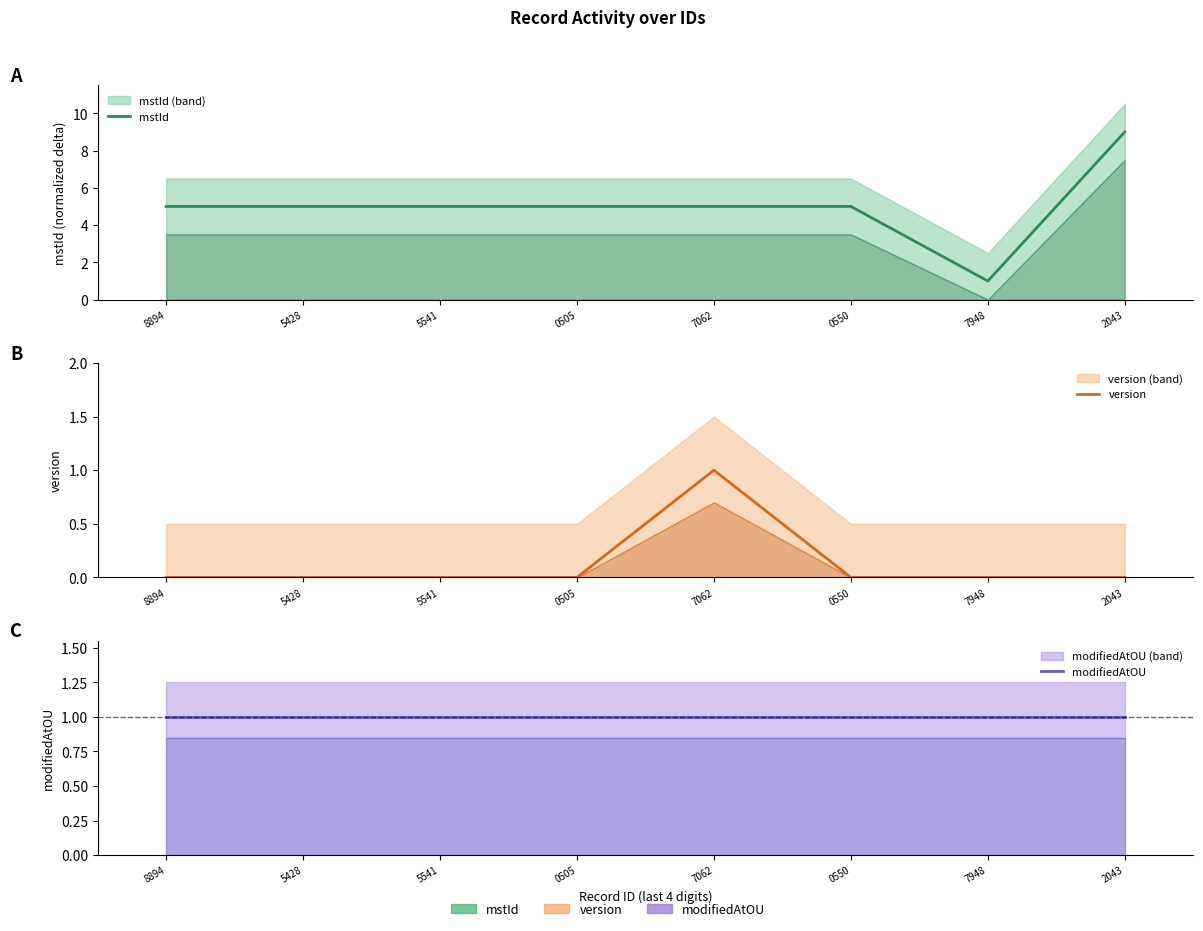

How many values in the mstId series exceed 5?

1